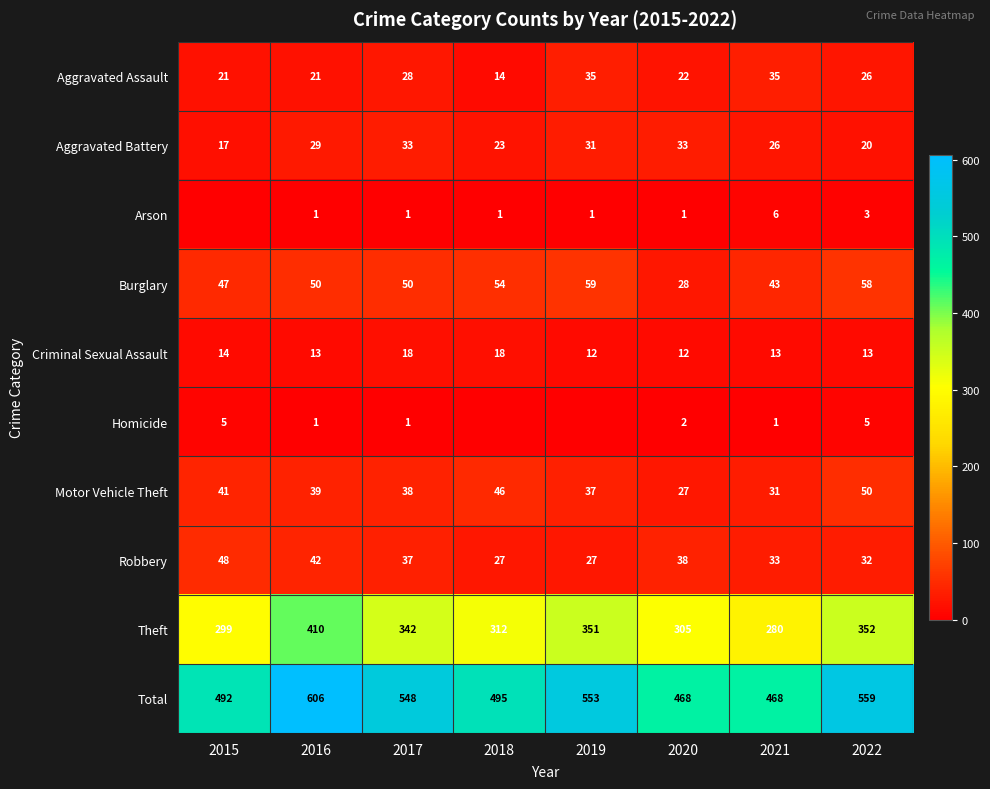

Rank the series at 2021 from highest to lowest value.

Total, Theft, Burglary, Aggravated Assault, Robbery, Motor Vehicle Theft, Aggravated Battery, Criminal Sexual Assault, Arson, Homicide